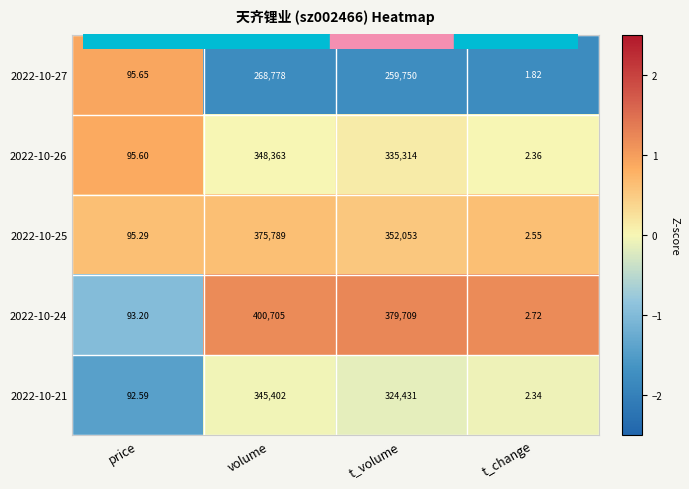

At which category is the sum across all series the highest?

volume